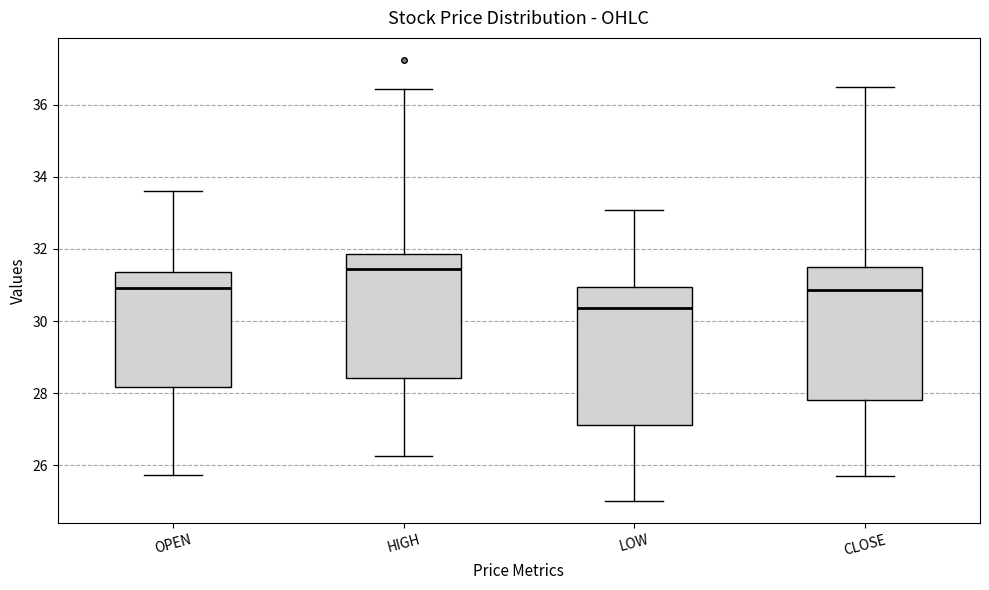

Reading left to right, transcribe this box plot: for each box, give where its median line is, the range the box spans, and where its two whiskers end, as read against the y-axis. The values are not printed on the chart, so give them approximately, as read against the axis.

OPEN: median 31.0, box 28.2 to 31.4, whiskers 25.8 to 33.6
HIGH: median 31.4, box 28.4 to 31.8, whiskers 26.2 to 36.4
LOW: median 30.4, box 27.2 to 31.0, whiskers 25.0 to 33.0
CLOSE: median 30.8, box 27.8 to 31.6, whiskers 25.8 to 36.6